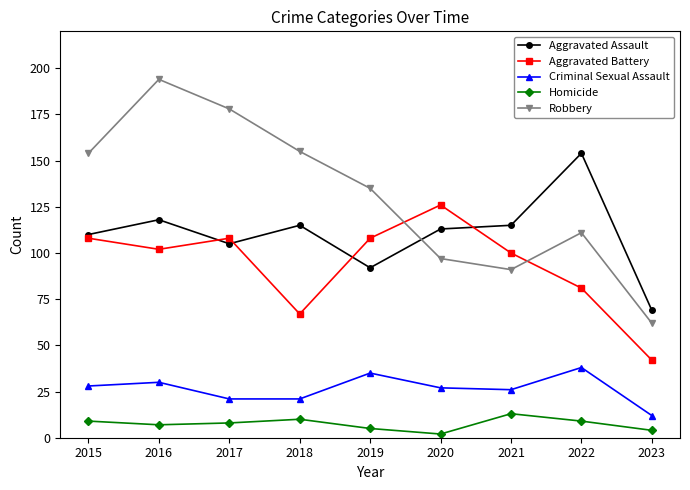

What is the sum of the Criminal Sexual Assault values at 2019 and 2023?

47